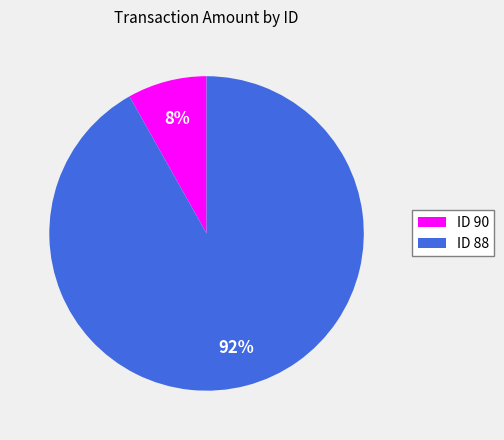

Which category has the biggest portion of the pie?

ID 88